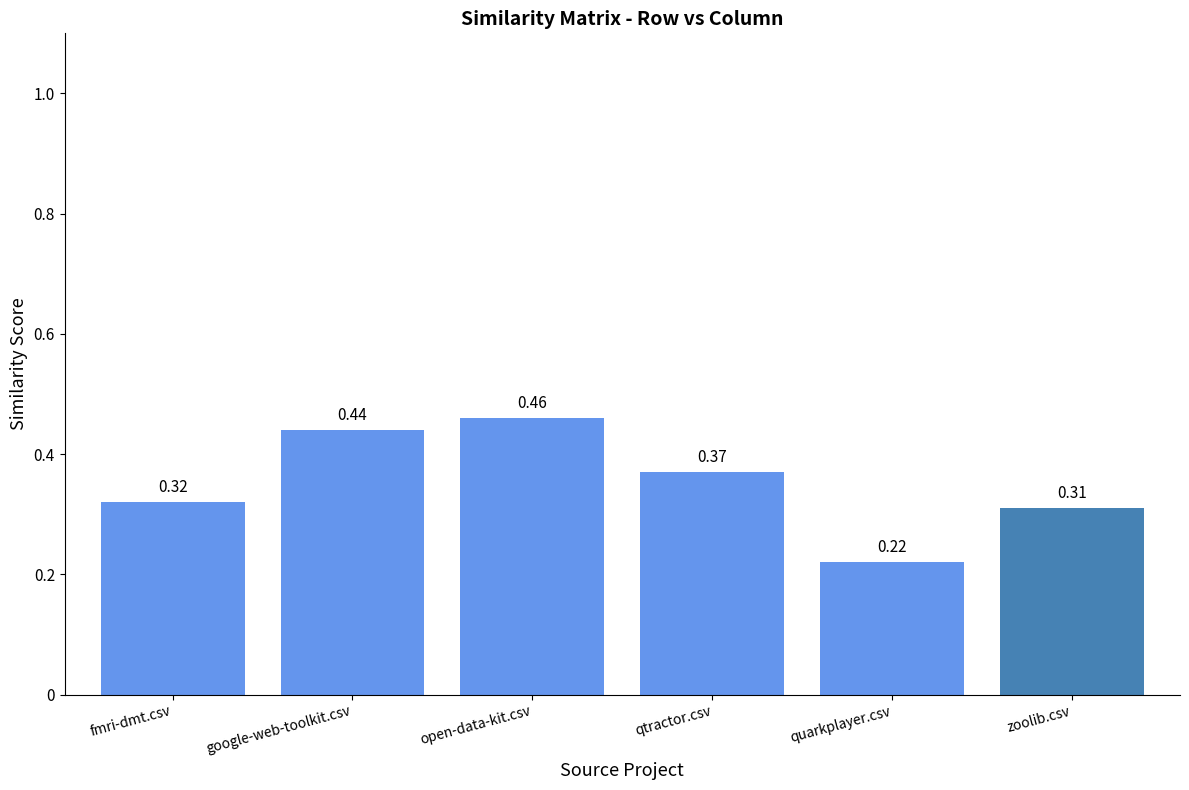

Rank the categories by value from lowest to highest.

quarkplayer.csv, zoolib.csv, fmri-dmt.csv, qtractor.csv, google-web-toolkit.csv, open-data-kit.csv